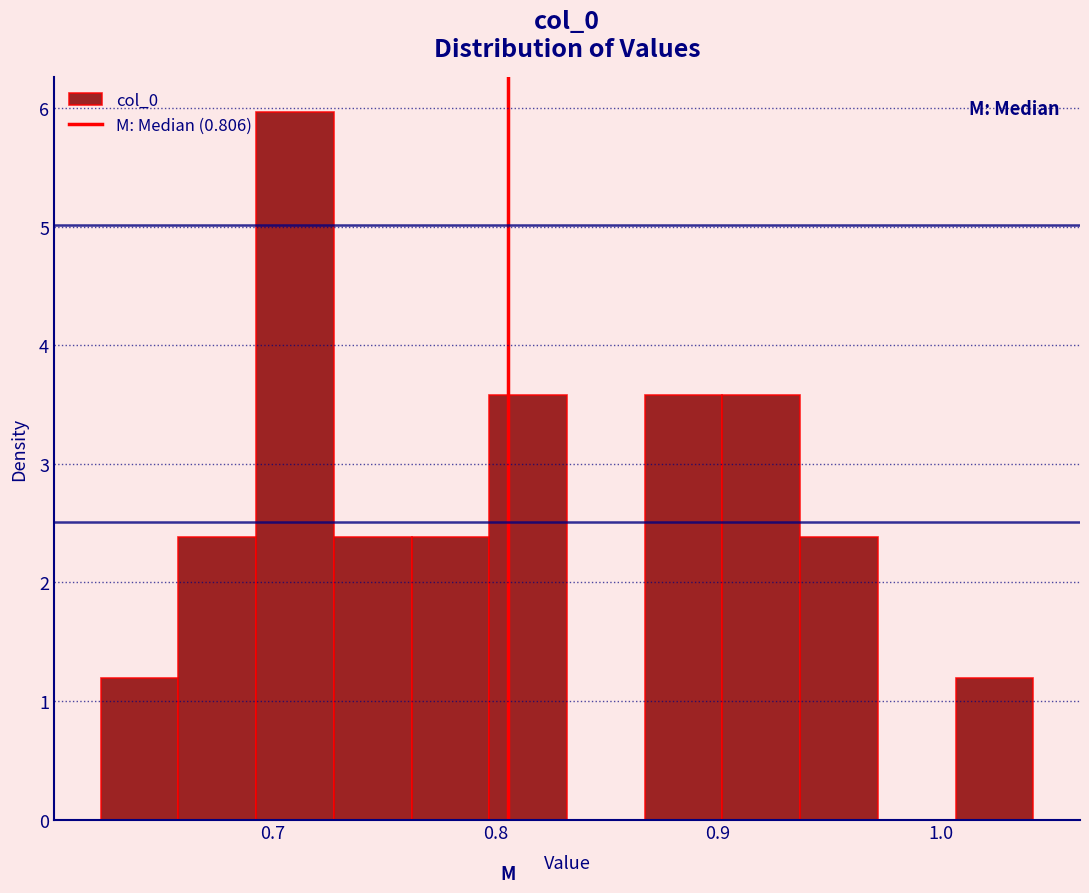

Around what value on the x-axis is the tallest bar? Give the approximate position of its centre, as read against the axis.

0.71